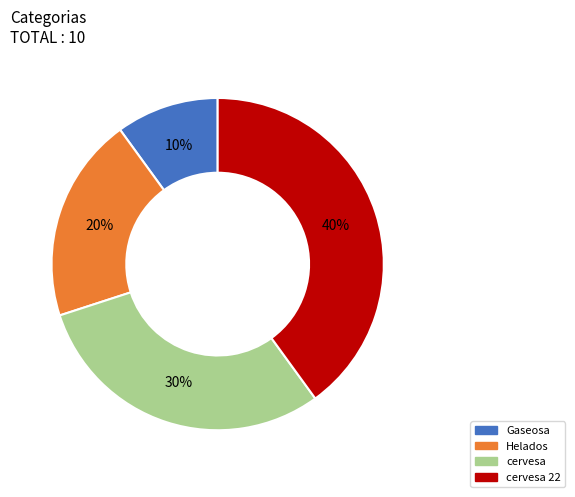

To the nearest percent, what is the average slice percentage?

25%